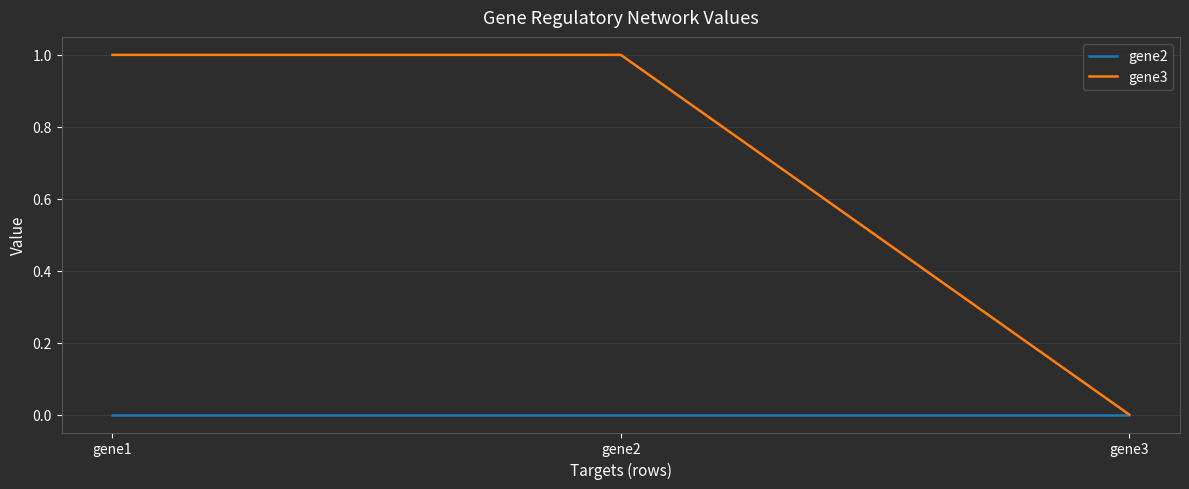

List the series in order of their overall mean, highest first.

gene3, gene2